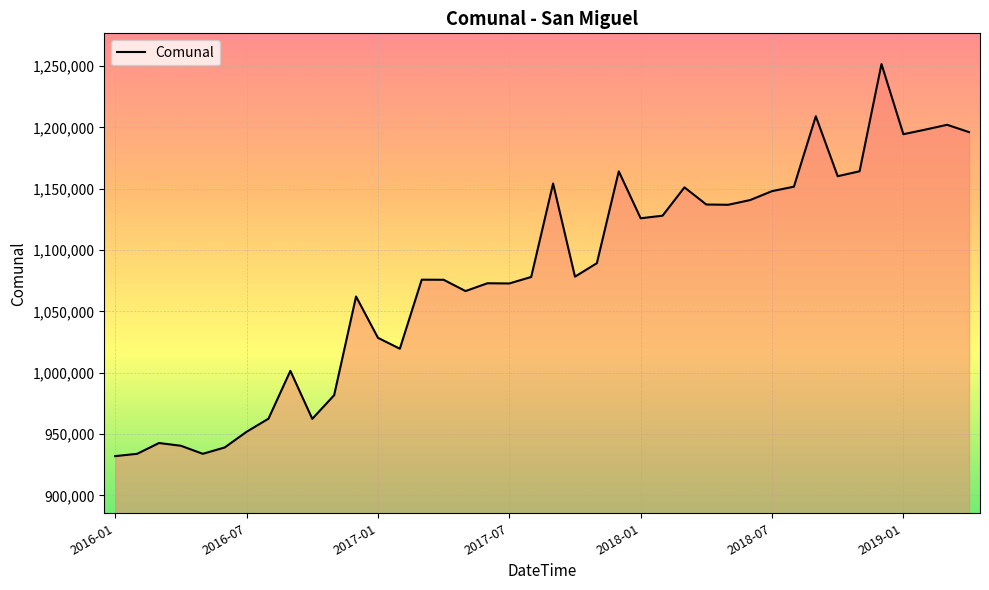

What is the greatest value displayed?

1251717